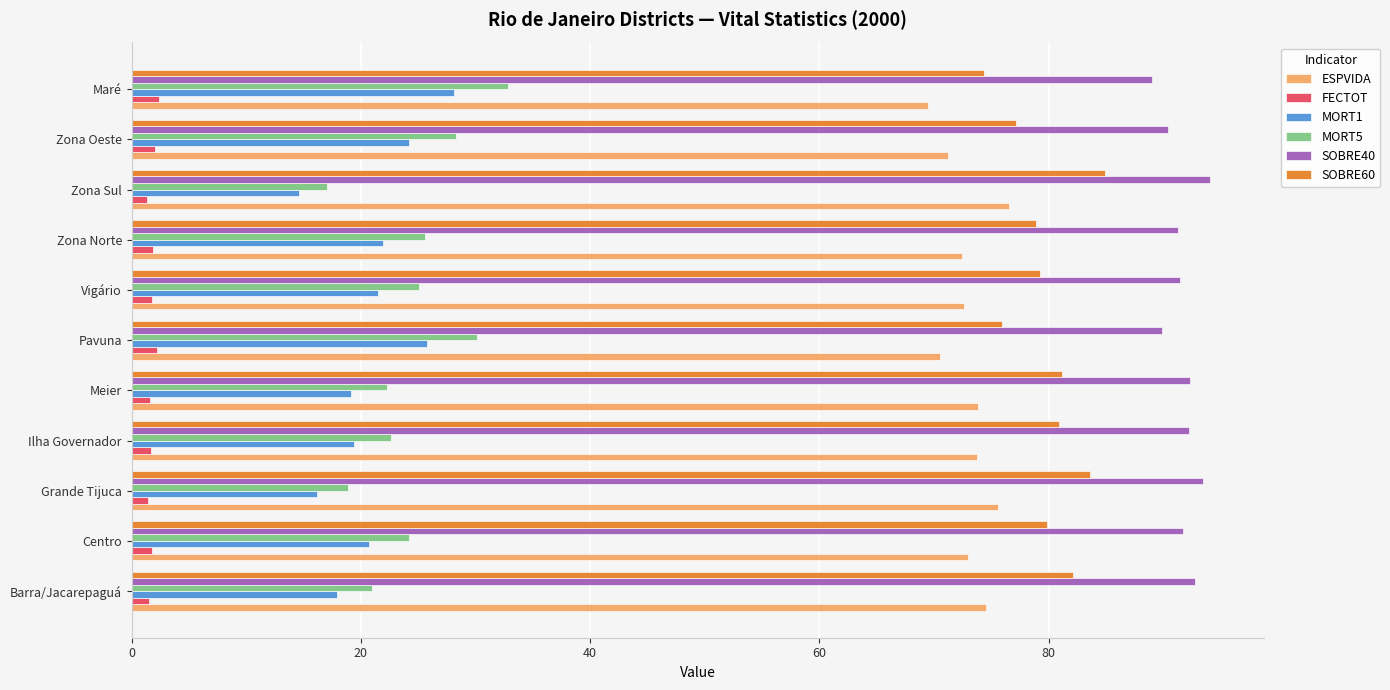

Which series has the largest total across all categories?

SOBRE40